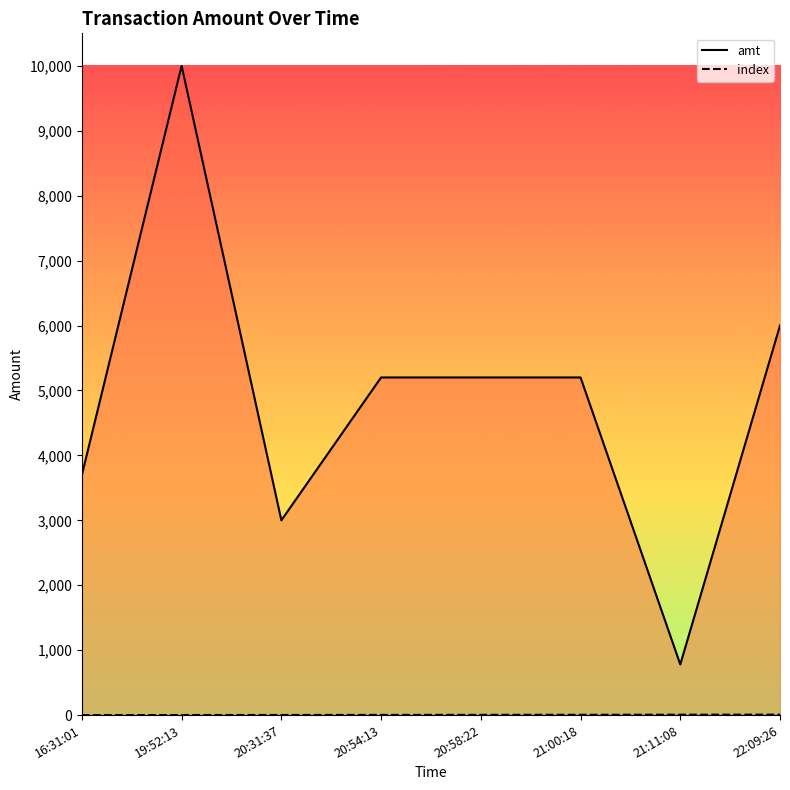

List the series in order of their peak value, lowest first.

index, amt